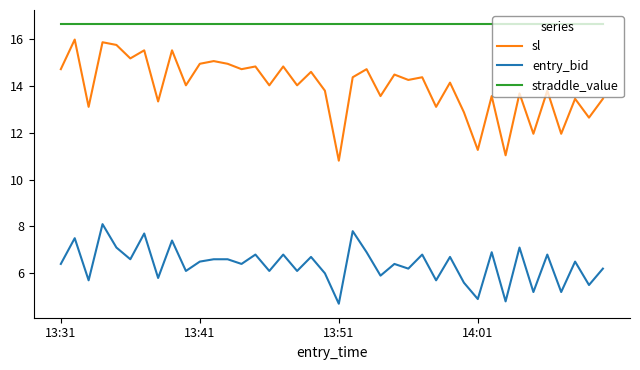

What is the minimum value for sl?

10.8